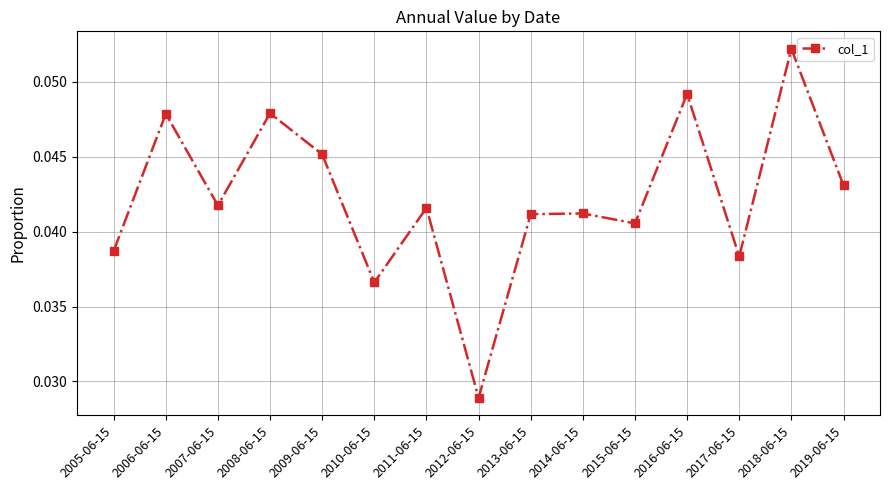

Which category has the highest value across all series?

2018-06-15